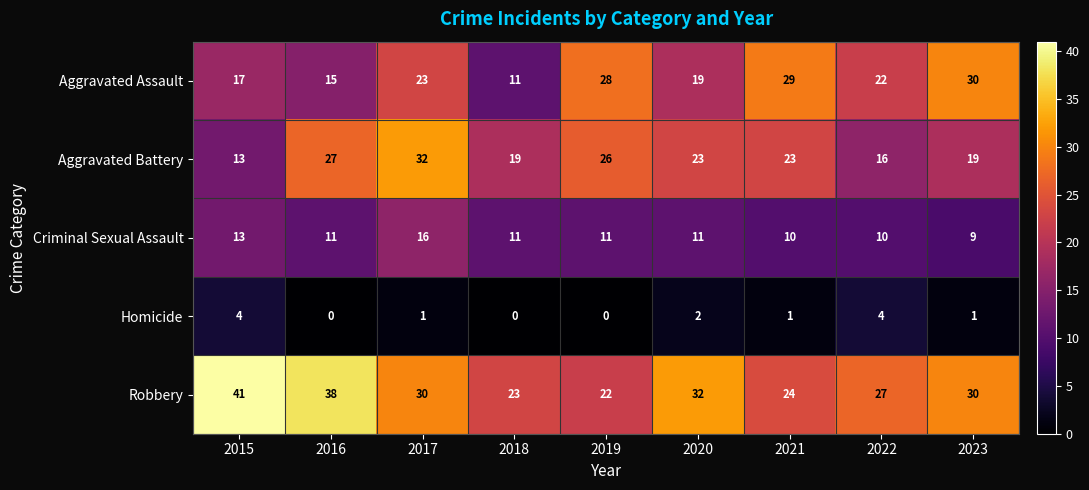

Which category has the highest value across all series?

2015